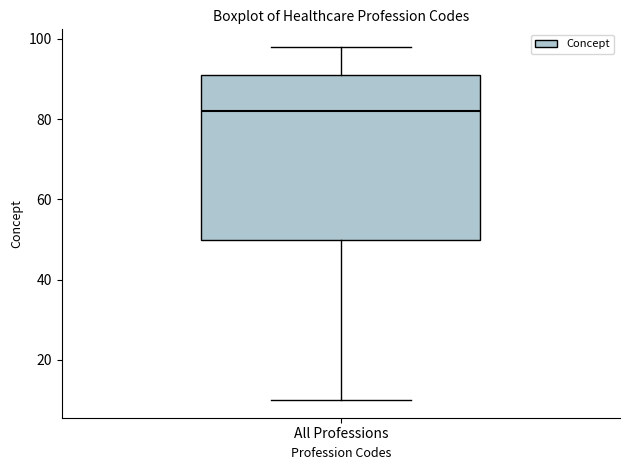

Read this box plot against the y-axis: the position of the median line, the range covered by the box, and the ends of both whiskers. The values are not printed on the chart, so give them approximately, as read against the axis.

median 82, box 50 to 92, whiskers 10 to 98